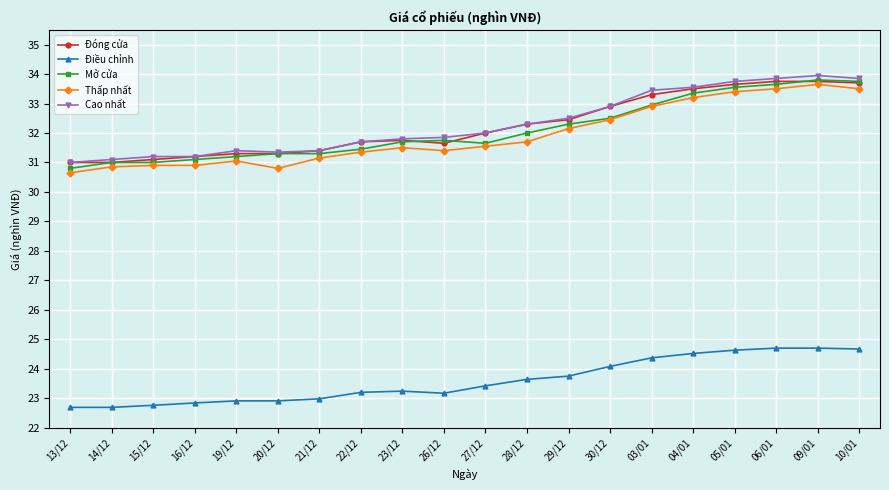

True or false: Cao nhất has more than 1 points higher than both neighbors.

True